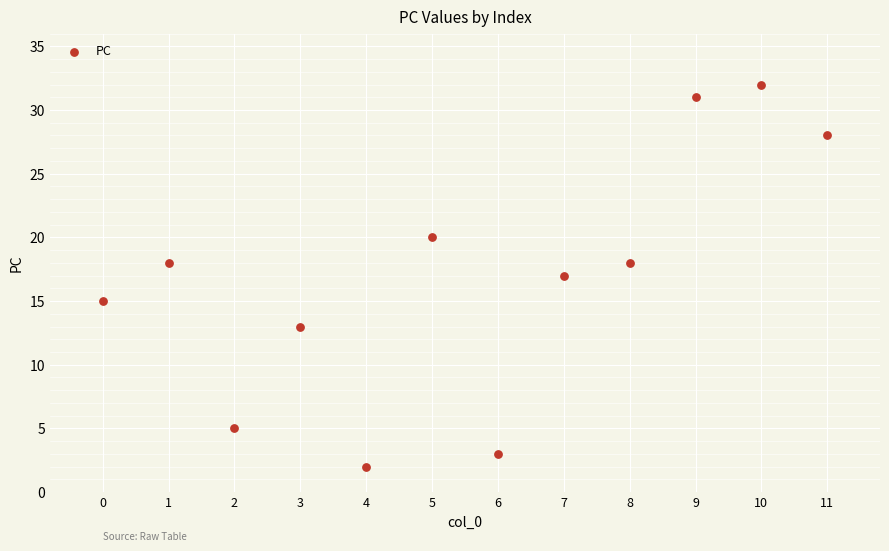

How many points are shown in the scatter plot?

12